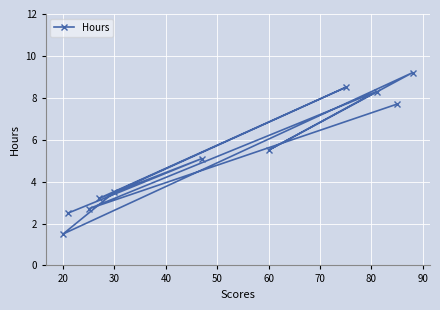

How many data points are above 5?

6